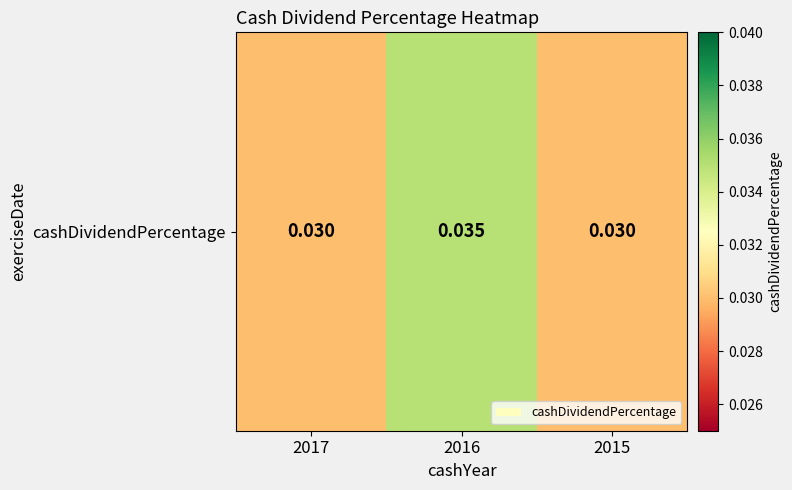

Which category has the highest value across all series?

2016